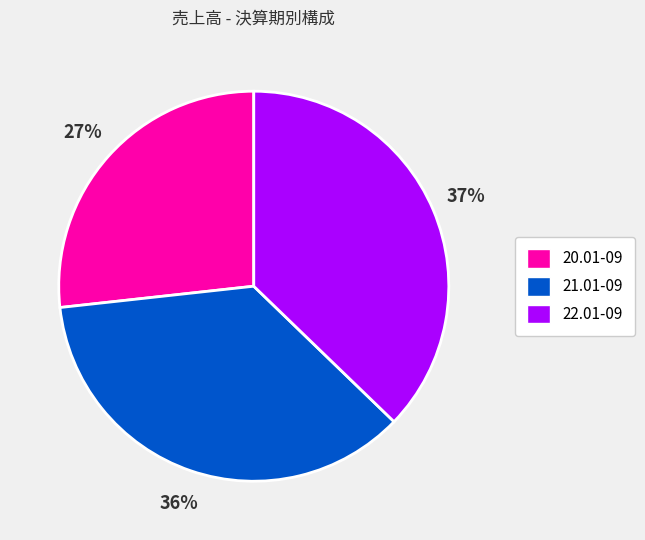

To the nearest percent, what is the combined percentage of 22.01-09 and 20.01-09?

64%